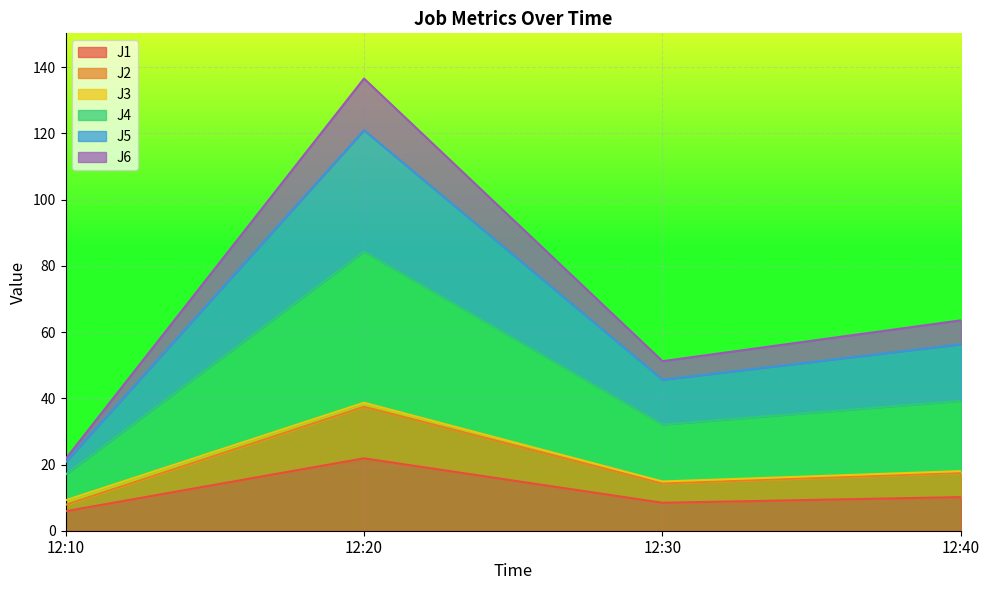

Which category has the highest value in the J1 series?

12:20